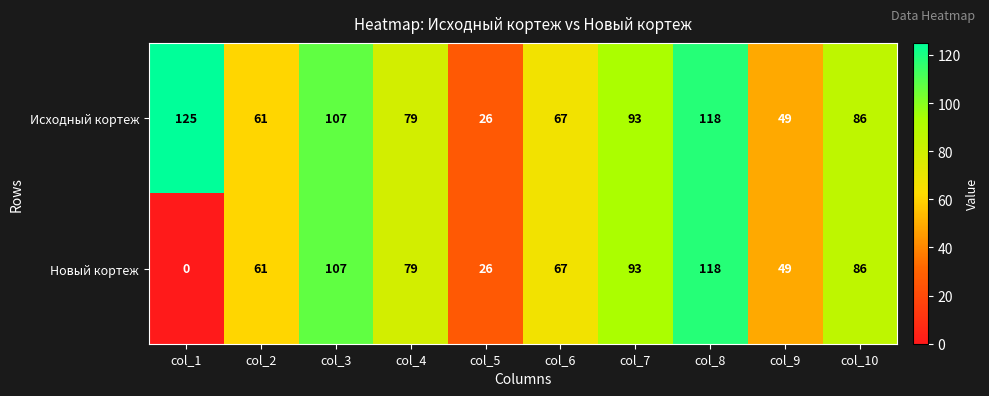

List the series in order of their overall mean, lowest first.

Новый кортеж, Исходный кортеж